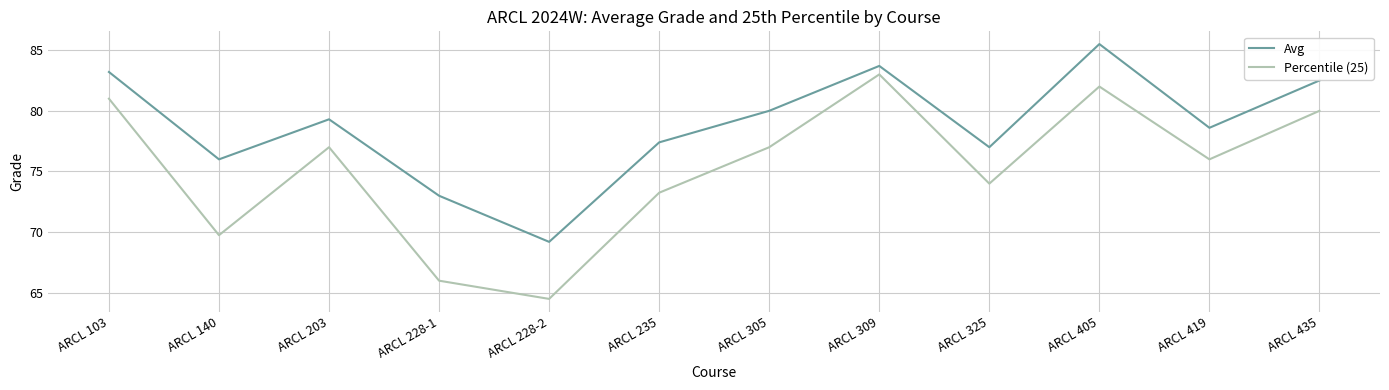

At how many categories does at least one series exceed 65?

12